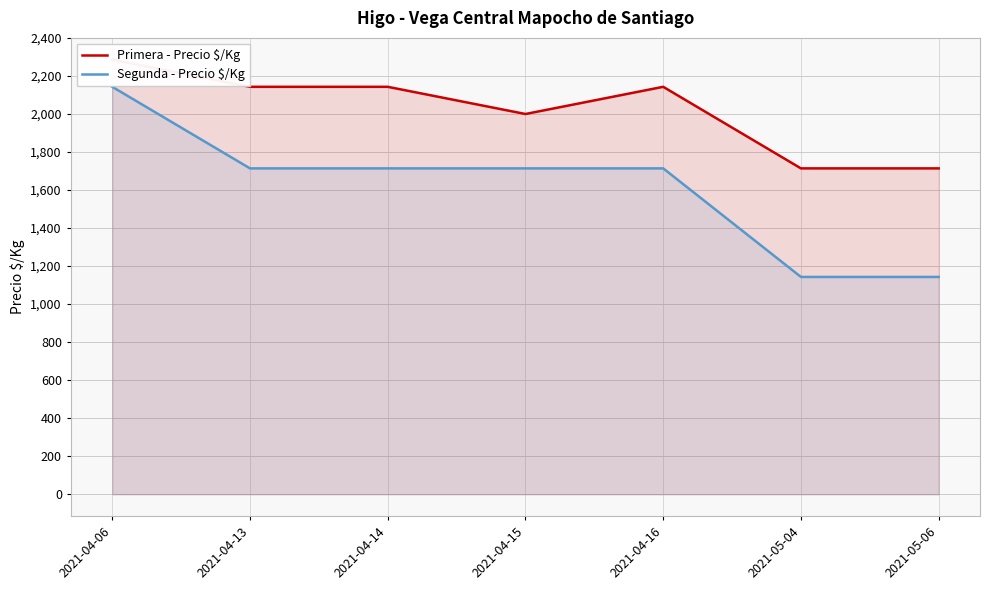

Rank the categories by Primera - Precio $/Kg value from highest to lowest.

2021-04-06, 2021-04-13, 2021-04-14, 2021-04-16, 2021-04-15, 2021-05-04, 2021-05-06